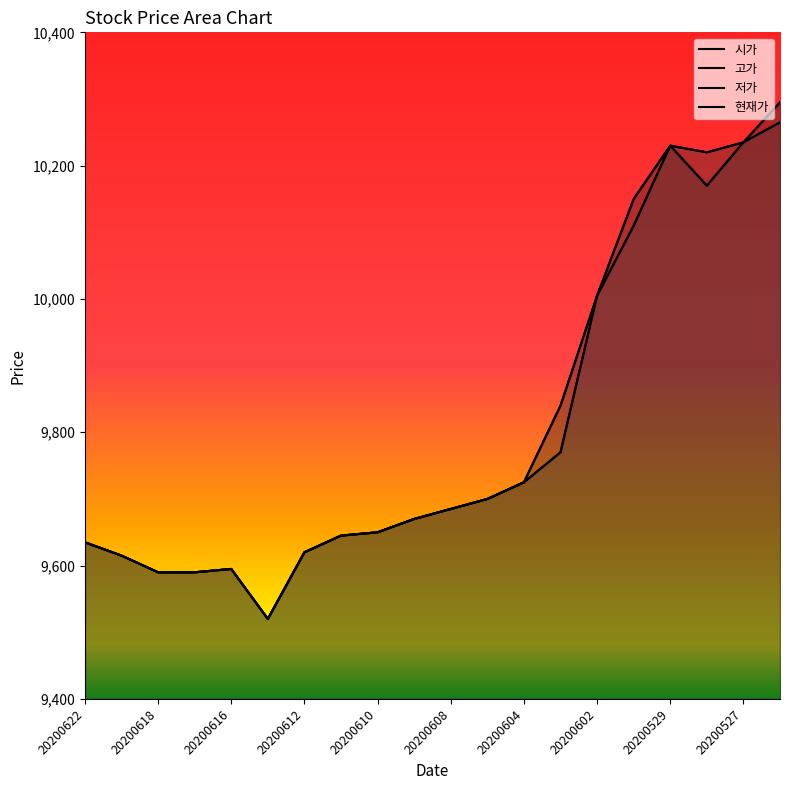

What are all the series names shown in the legend?

시가, 고가, 저가, 현재가